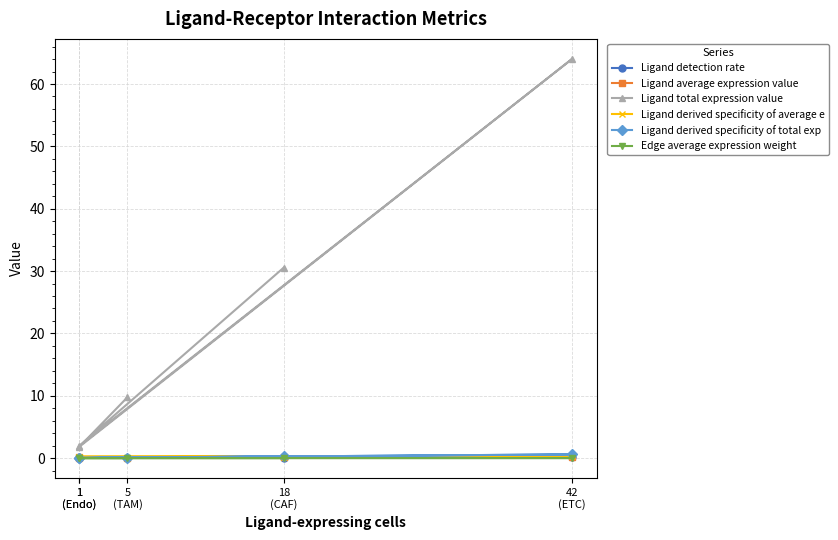

Which series has the widest spread of values?

Ligand total expression value